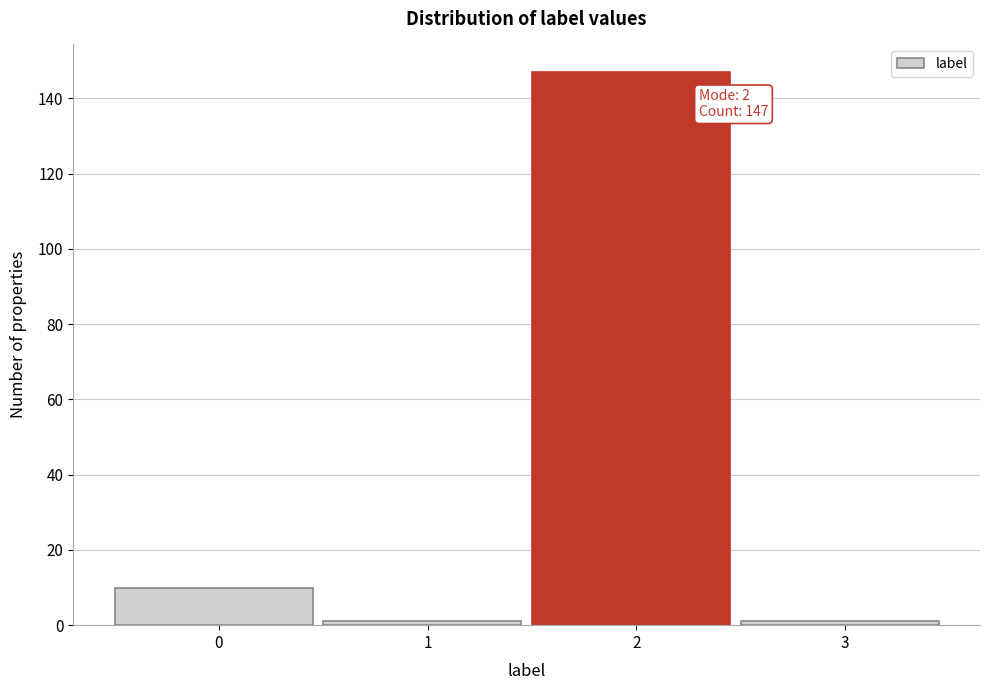

Which range on the x-axis has the tallest bar?

1.5 to 2.5